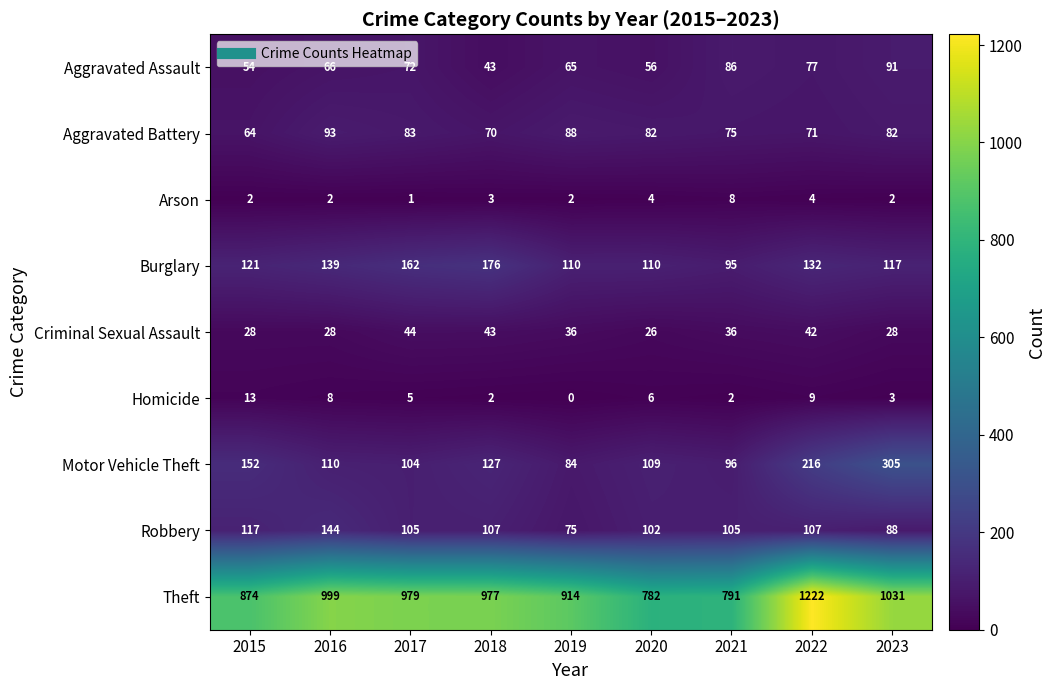

What is the spread (max minus min) of values at 2015?

872